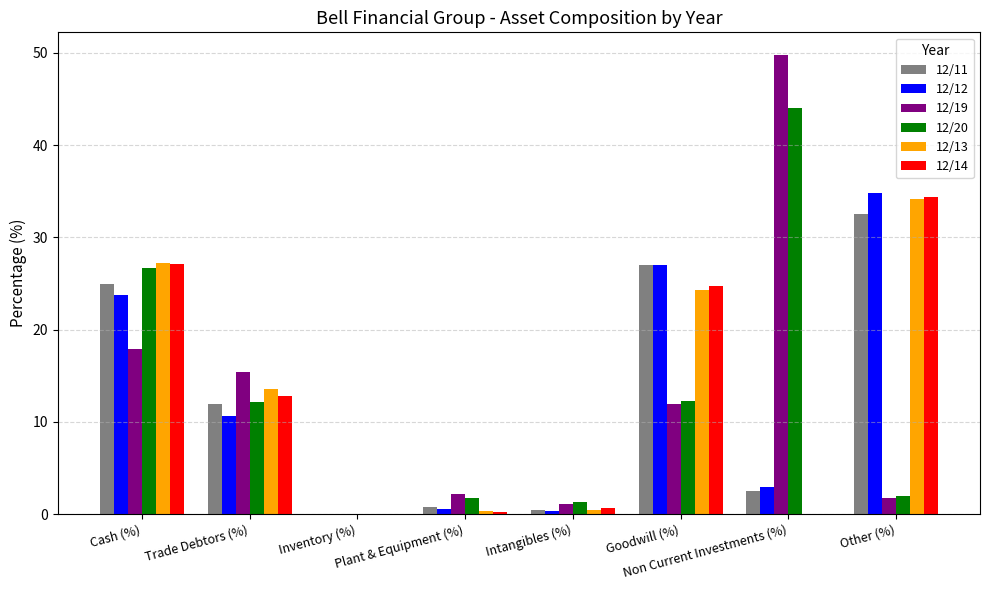

At which label does 12/19 reach its peak?

Non Current Investments (%)